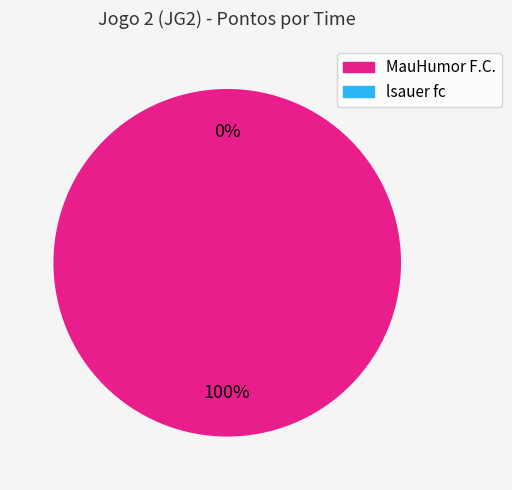

Count the number of slices in the pie.

2